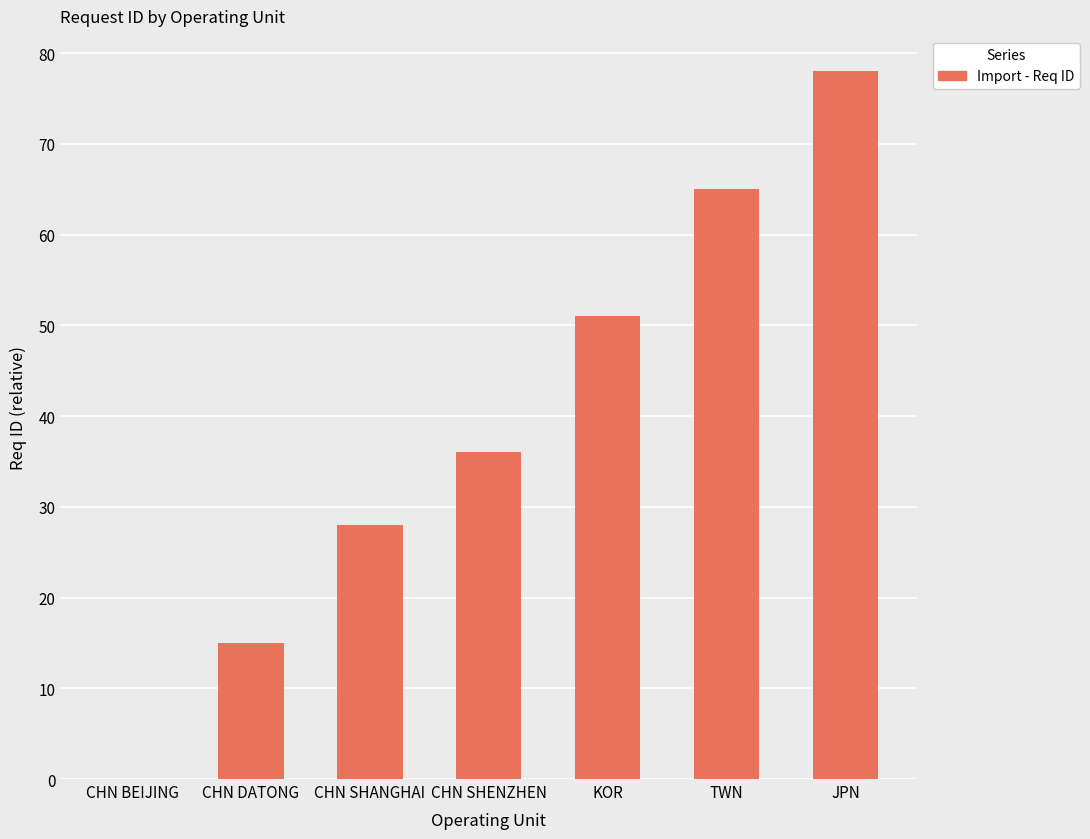

Are the bars grouped side by side (vs. stacked)?

No